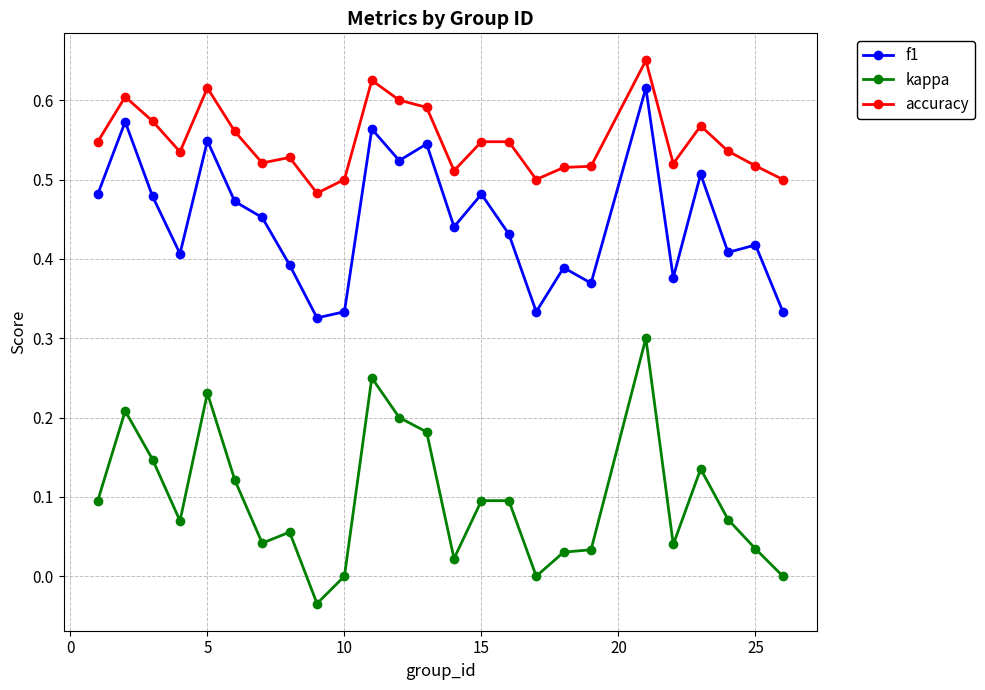

What are all the series names shown in the legend?

f1, kappa, accuracy